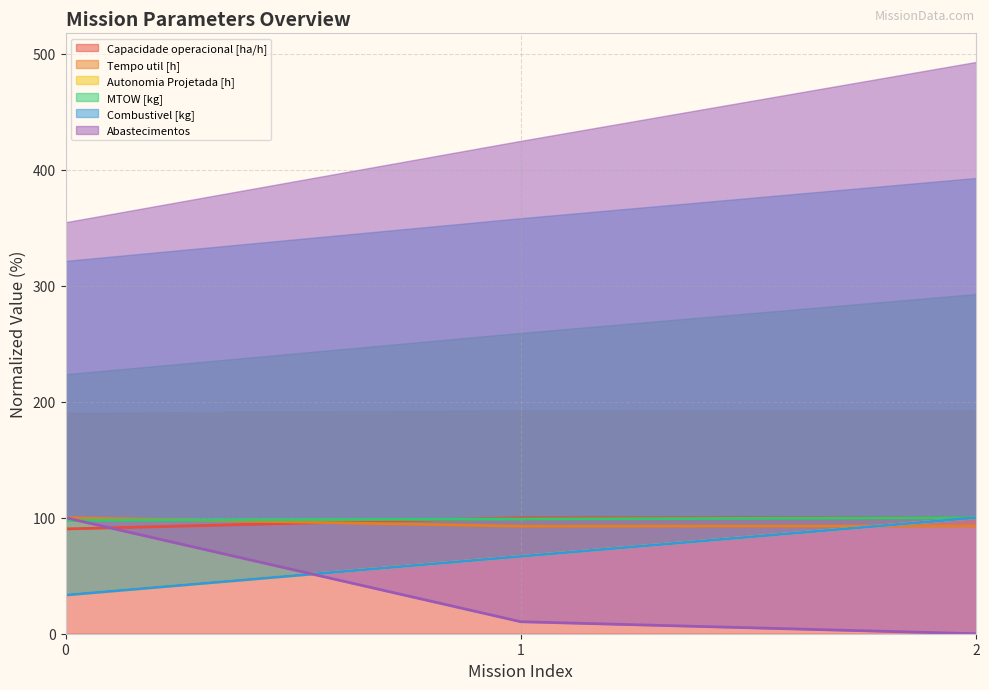

Which series has the largest total across all categories?

MTOW [kg]